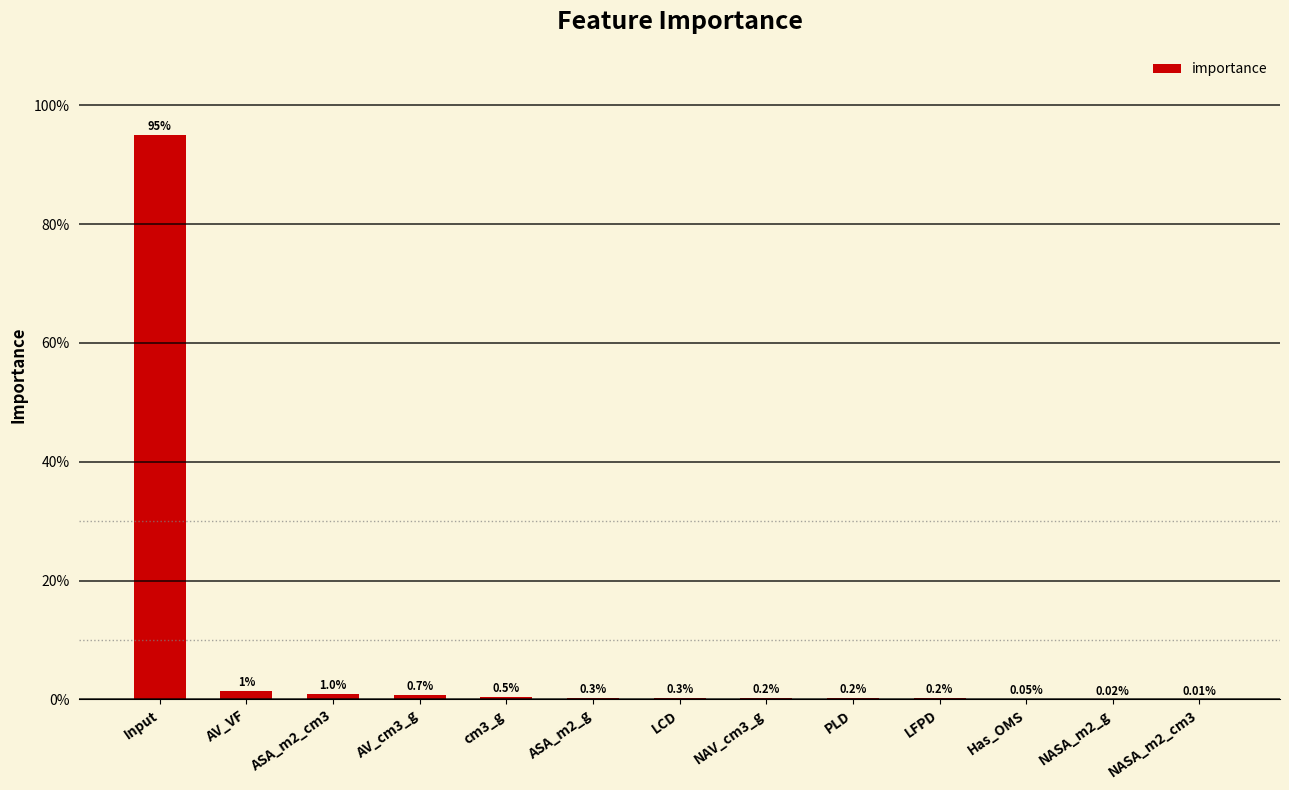

Are the bars horizontal?

No